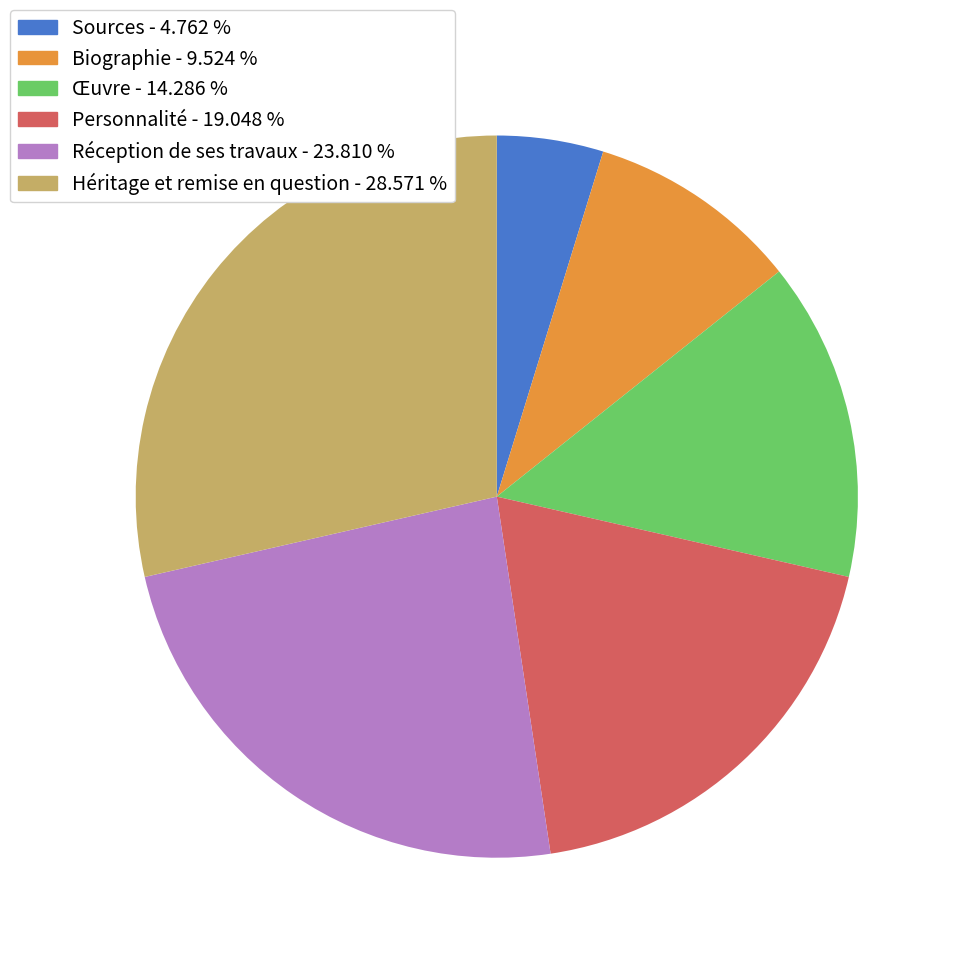

True or false: Personnalité accounts for 4% of the total.

False